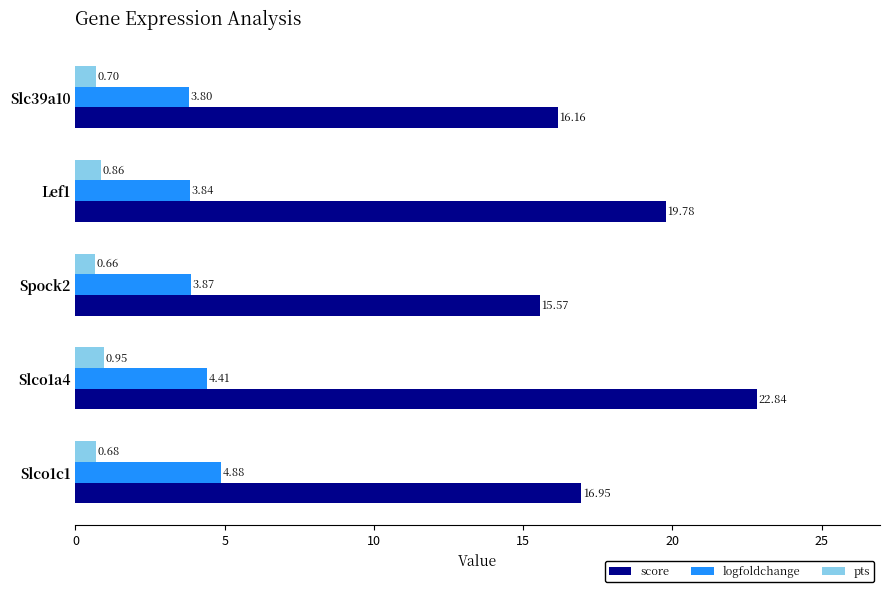

What is the sum of the pts values at Slco1c1 and Slc39a10?

1.4